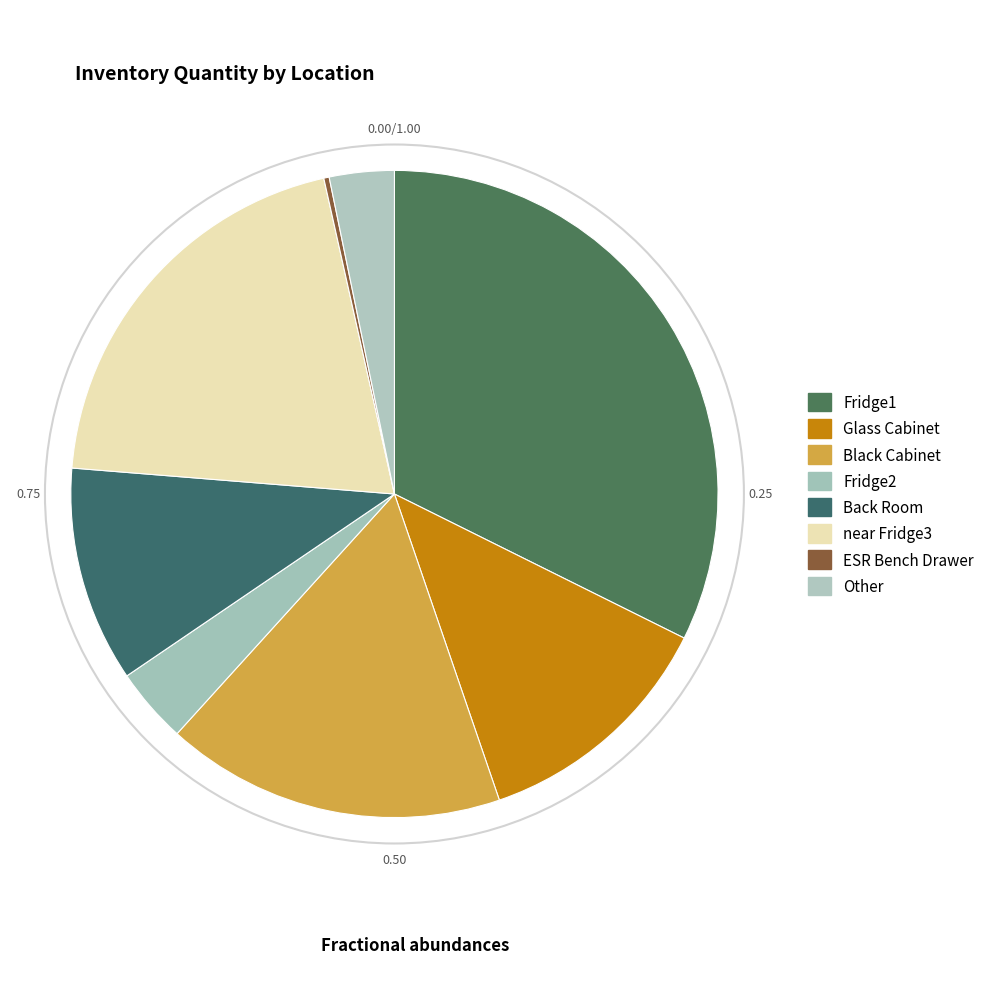

Count the number of slices in the pie.

8